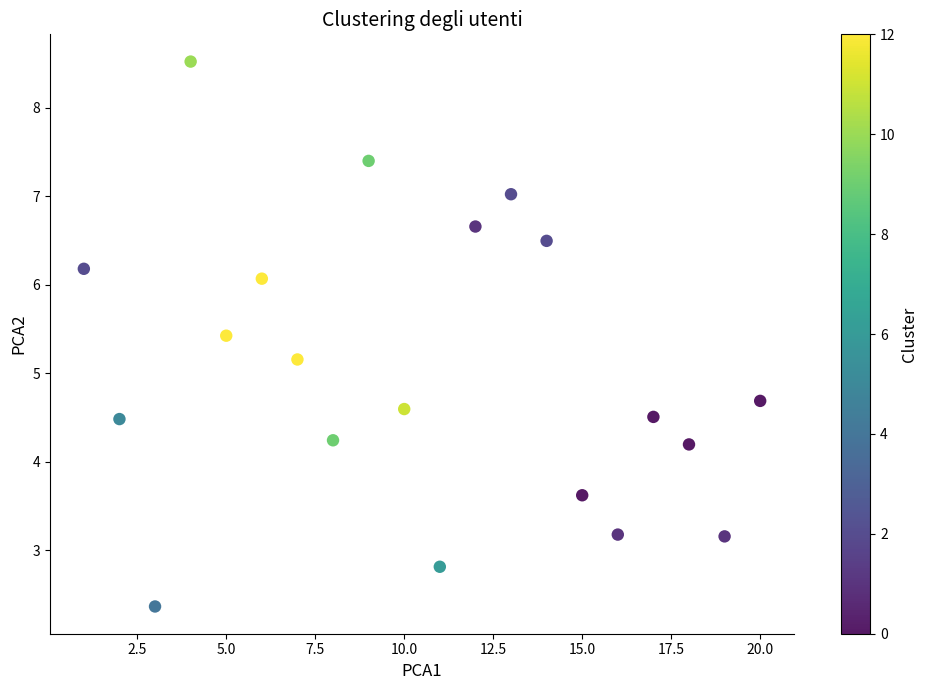

What Y value in the scatter plot is closest to 5?

5.2